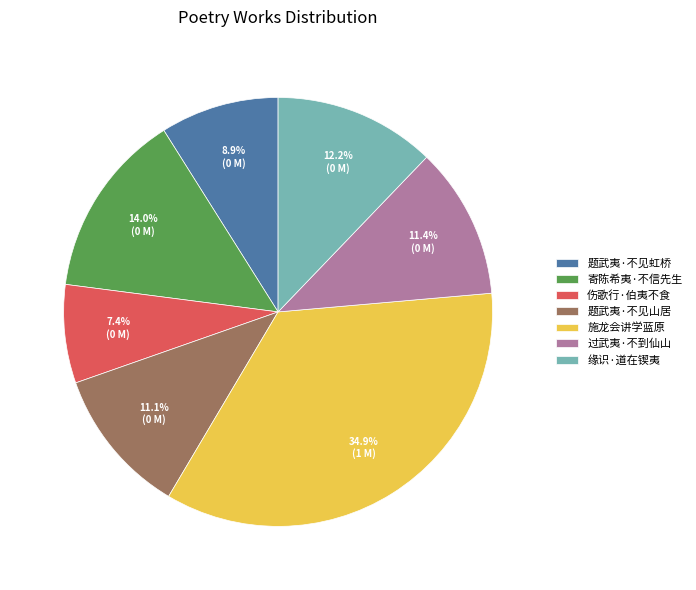

What percentage do 过武夷·不到仙山 and 缘识·道在锲夷 together represent?

23.6%